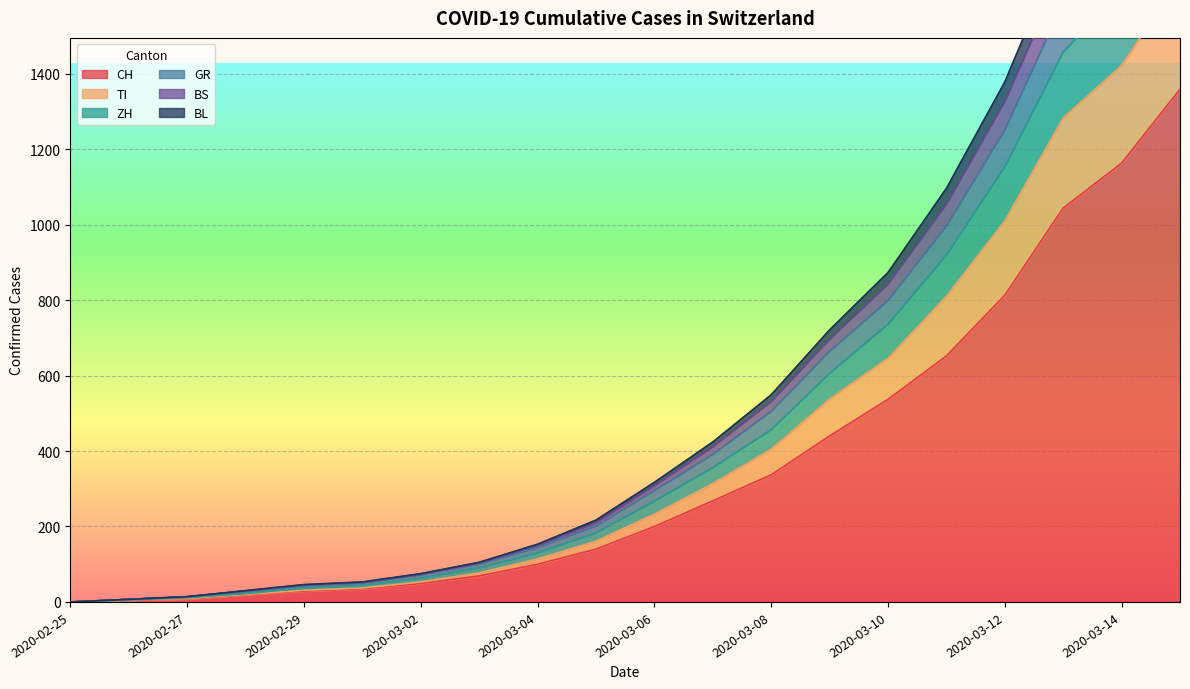

What is the highest value of the CH series?

1359